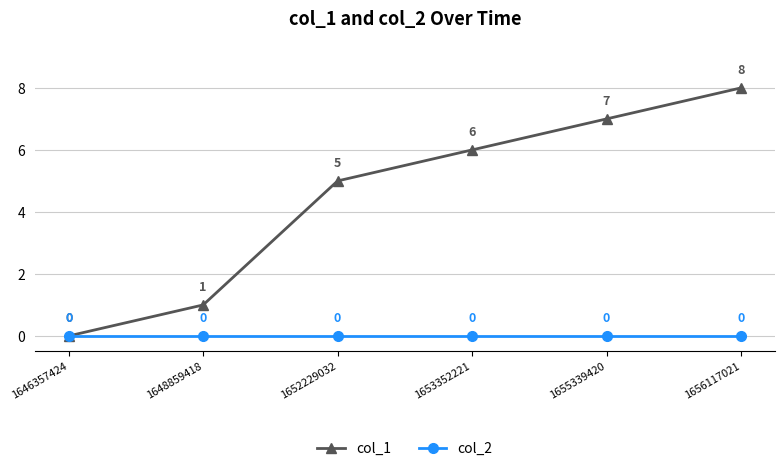

Where is col_1 nearest to the value 4?

1652229032